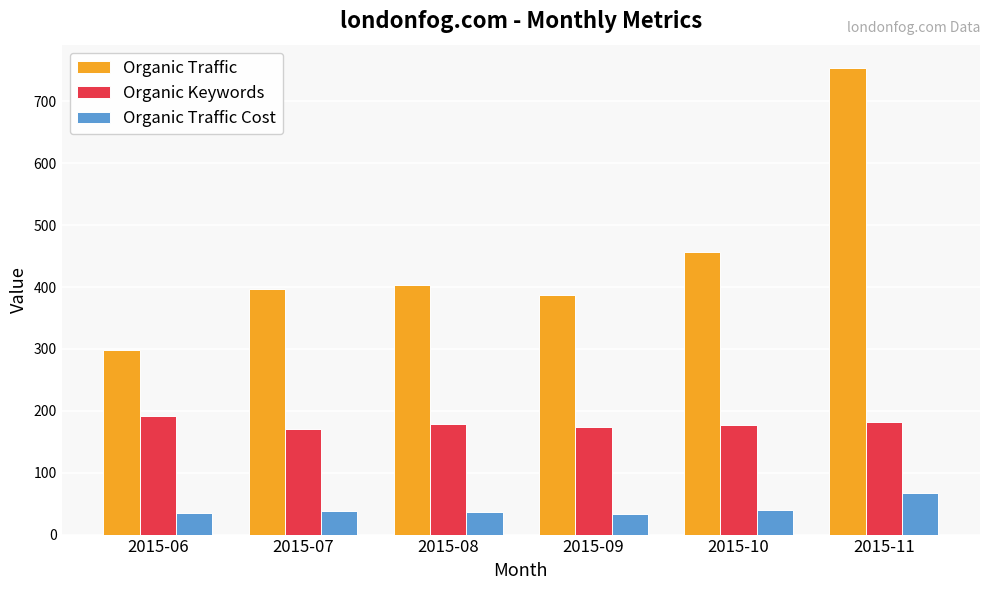

What is the value of the Organic Traffic bar at the 1st from the left?

298